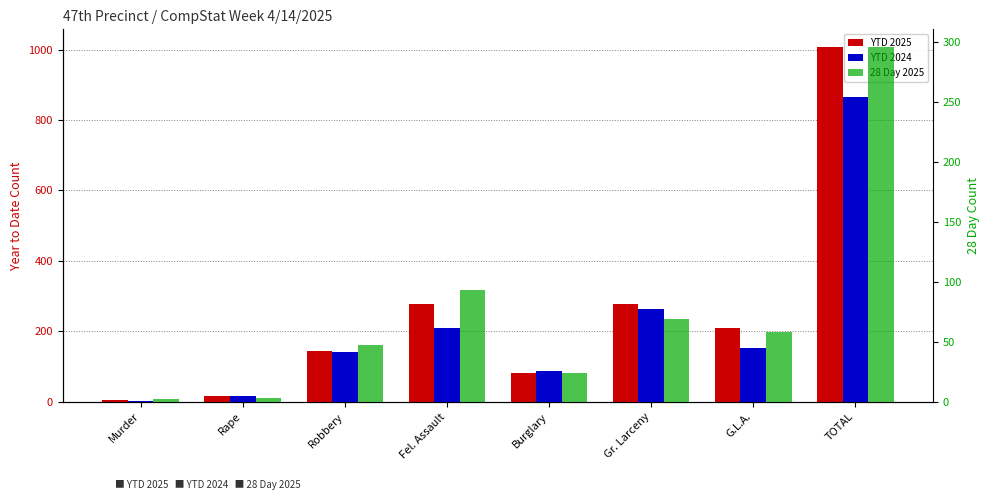

Rank the series by their average value, from lowest to highest.

28 Day 2025, YTD 2024, YTD 2025